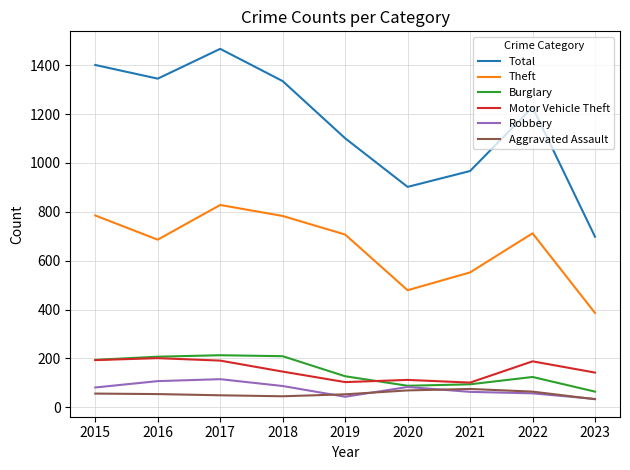

Which series has the widest spread of values?

Total